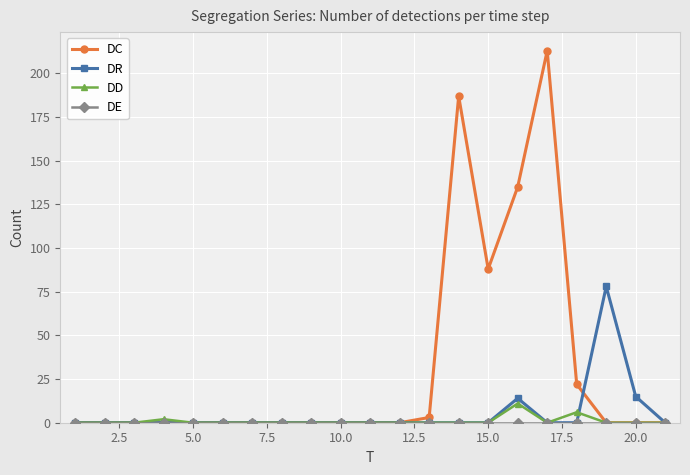

At how many categories does at least one series exceed 6?

7